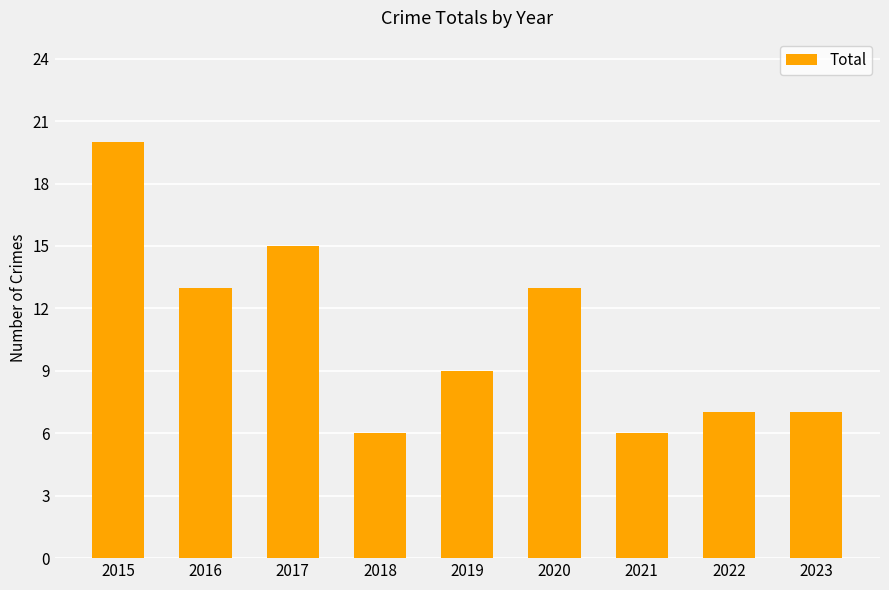

What is the difference between the maximum and minimum values?

14